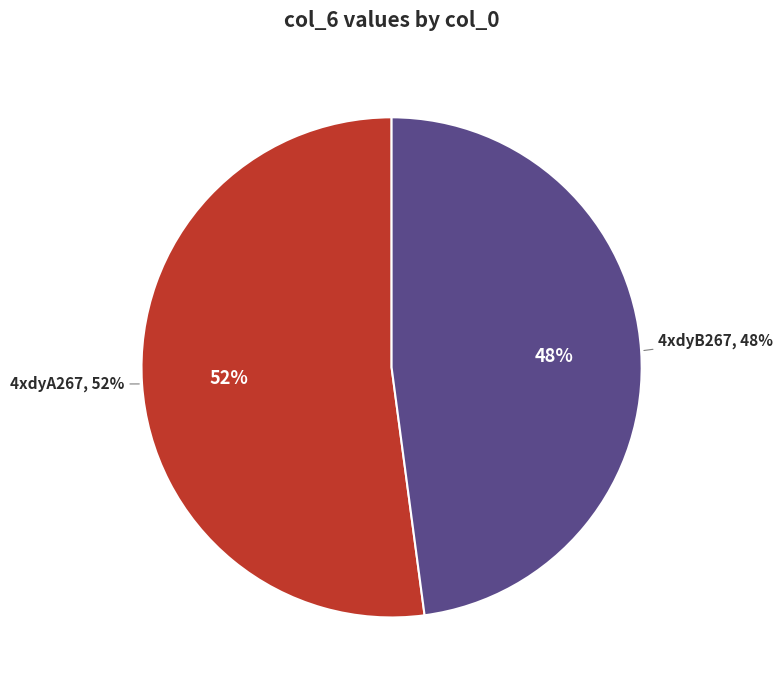

The 4xdyA267 slice represents 52% of the pie. True or false?

True